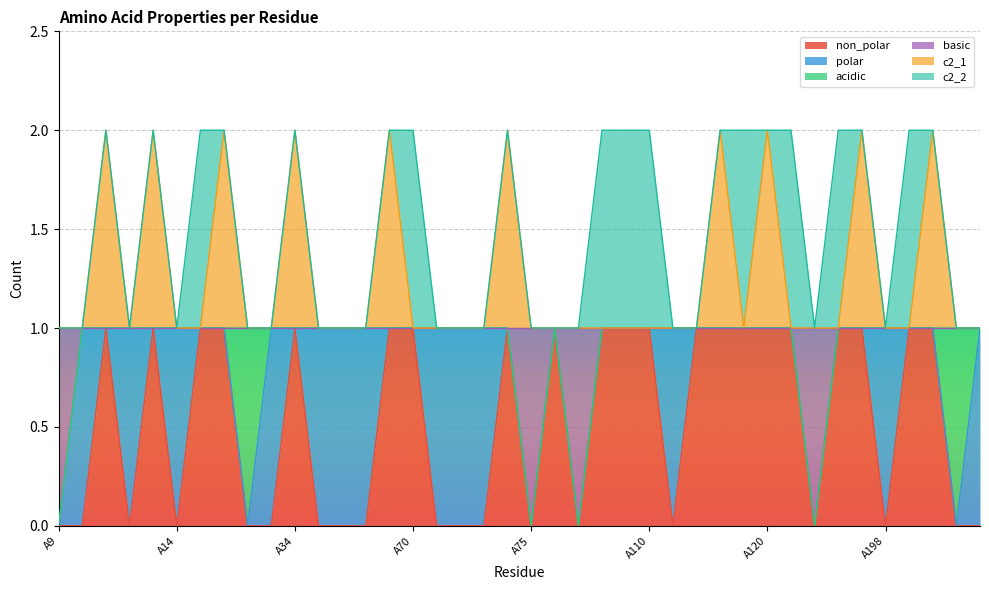

Between A31 and A228, which series saw the biggest shift?

non_polar